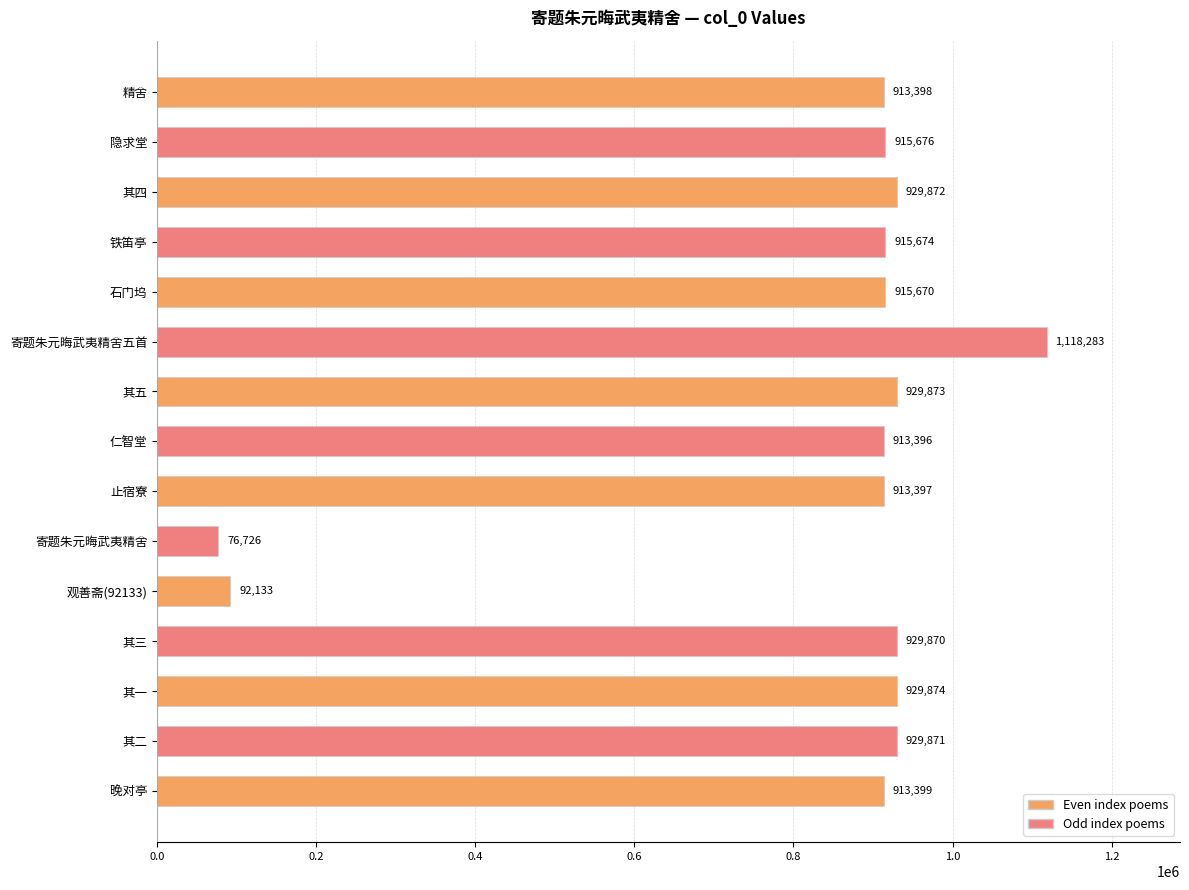

List the labels in order of value, smallest first.

寄题朱元晦武夷精舍, 观善斋(92133), 仁智堂, 止宿寮, 精舍, 晚对亭, 石门坞, 铁笛亭, 隐求堂, 其三, 其二, 其四, 其五, 其一, 寄题朱元晦武夷精舍五首